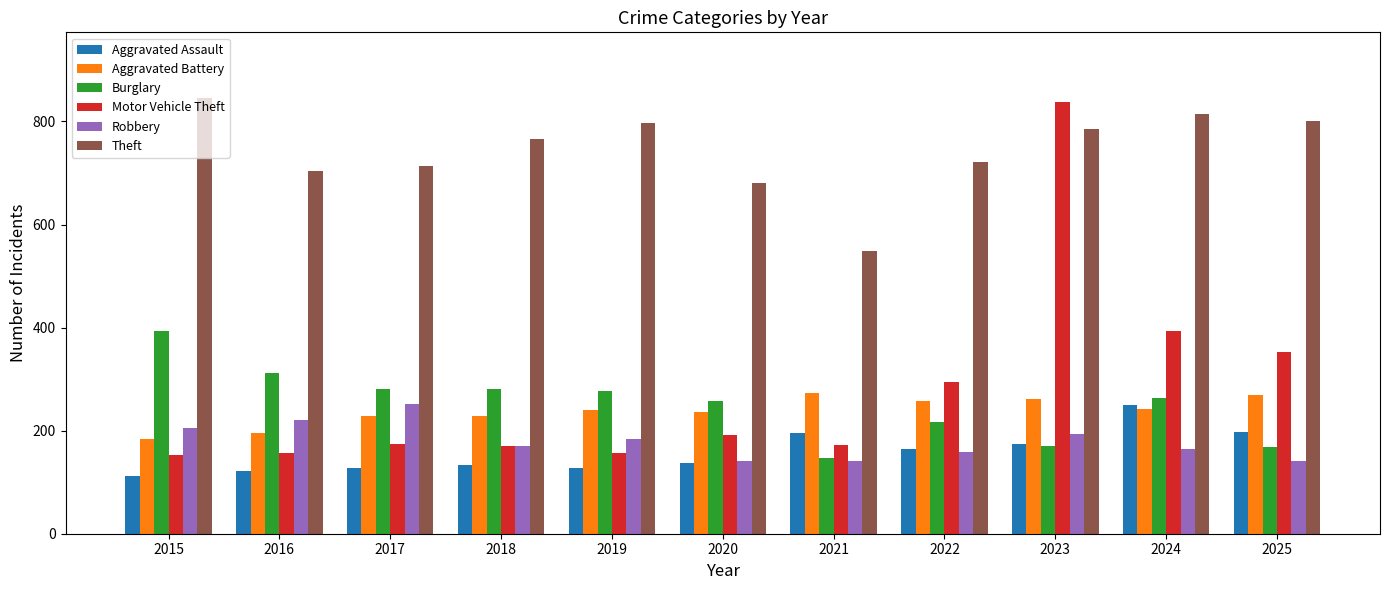

Read the Aggravated Assault value at 2017.

127